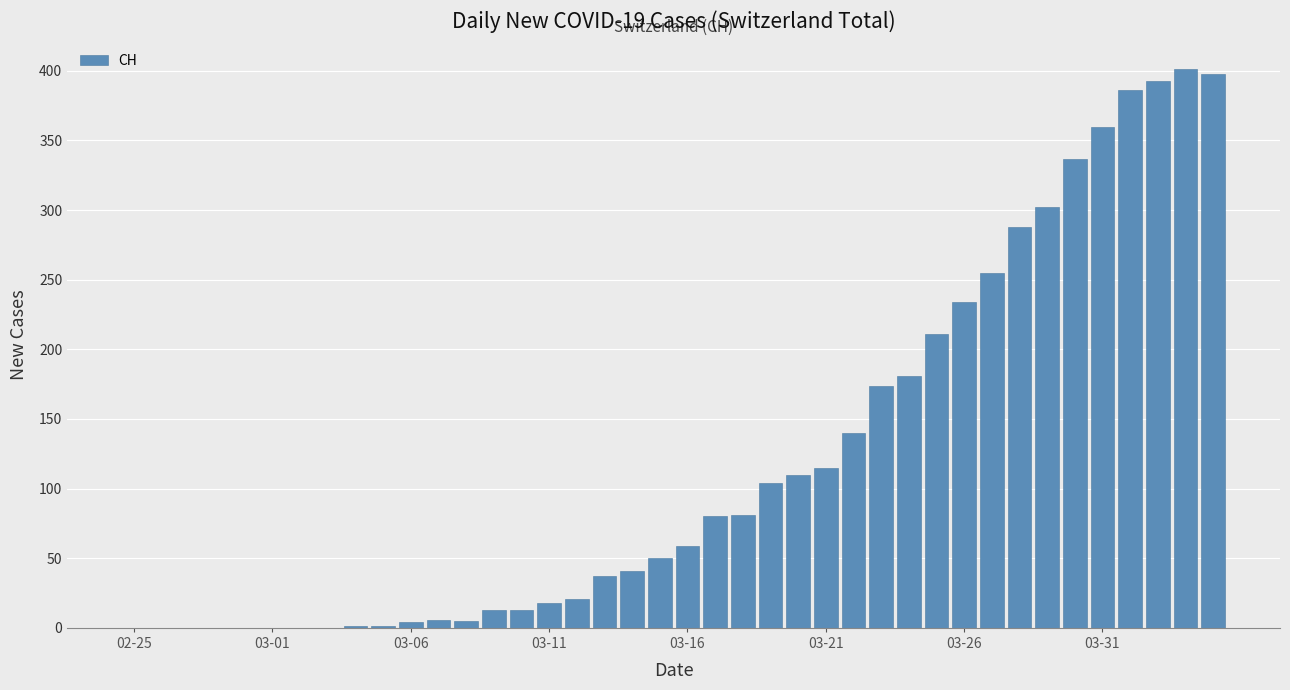

Count the number of data series in this chart.

1